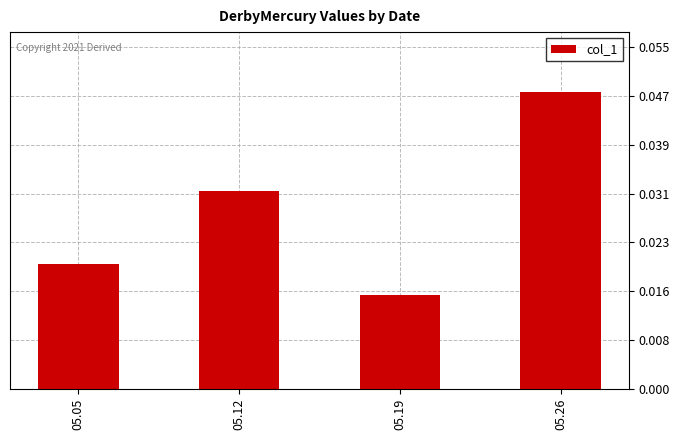

Count the values in the range 0 to 1.

4